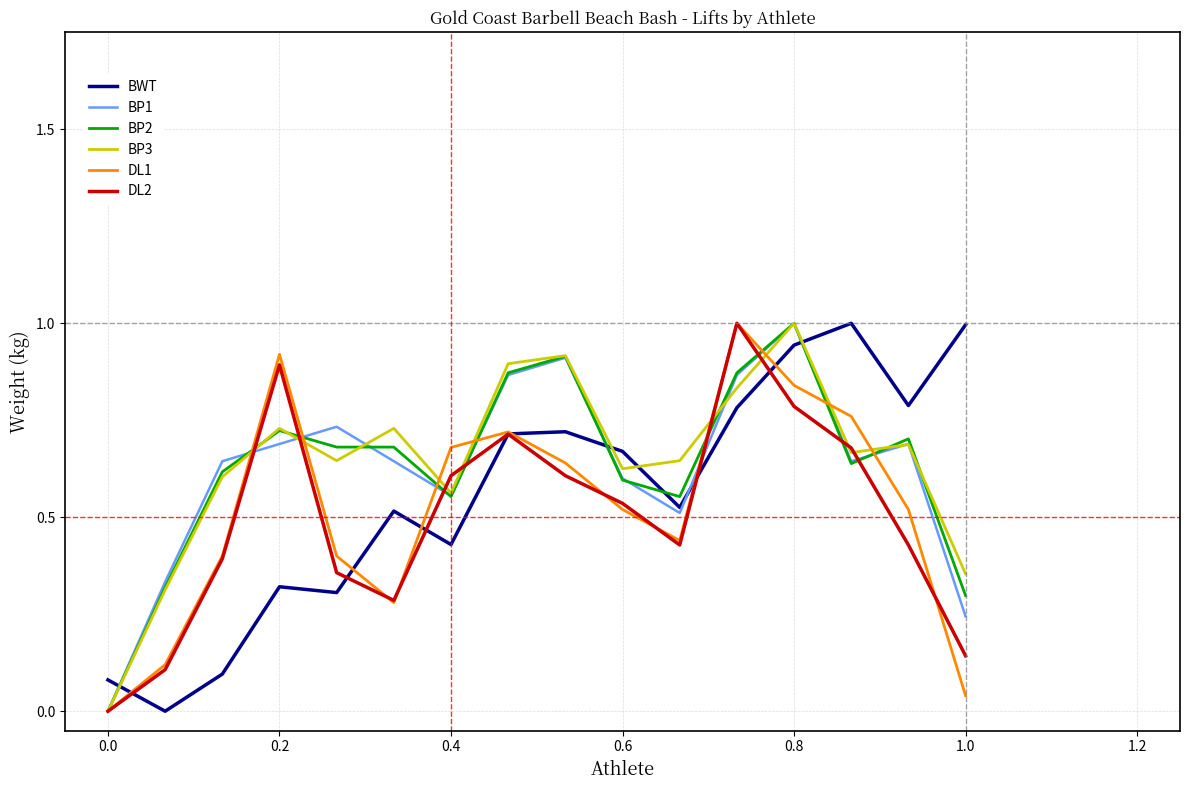

In DL2, how many points are lower than both neighbors (excluding endpoints)?

2